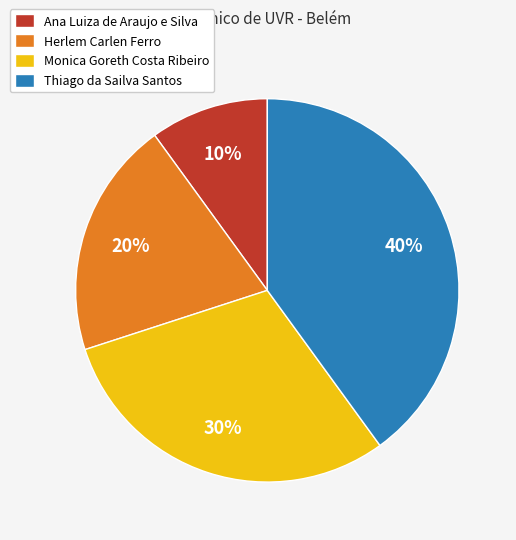

The Monica Goreth Costa Ribeiro slice represents 30% of the pie. True or false?

True